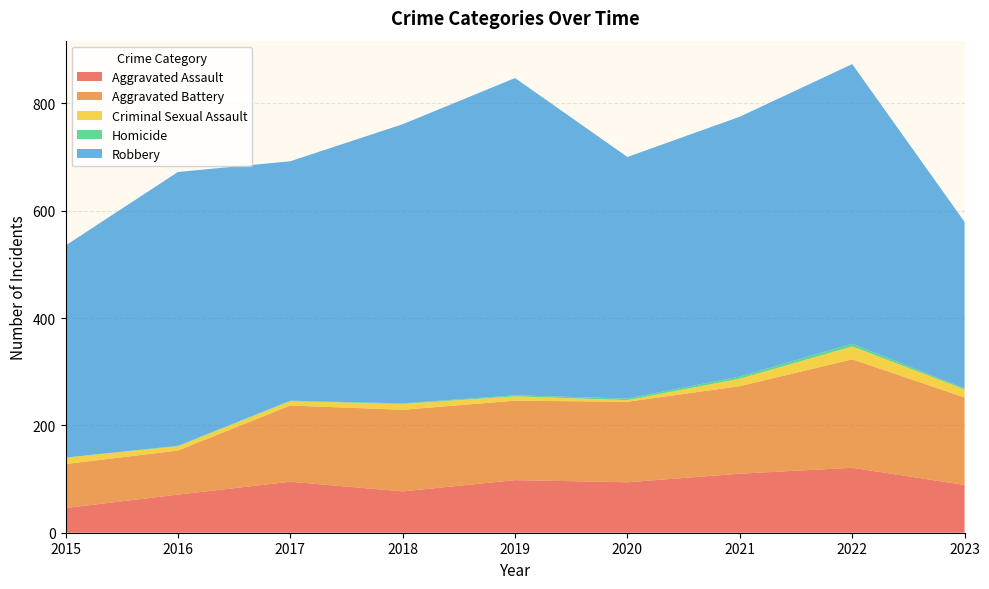

Reading left to right, what are all the values shown in this chart?

Aggravated Assault: 46	71	95	77	98	94	110	121	89
Aggravated Battery: 82	82	142	152	148	150	163	202	163
Criminal Sexual Assault: 12	8	8	11	8	3	14	24	15
Homicide: 0	1	1	1	2	3	4	5	2
Robbery: 395	510	446	520	591	450	484	521	310